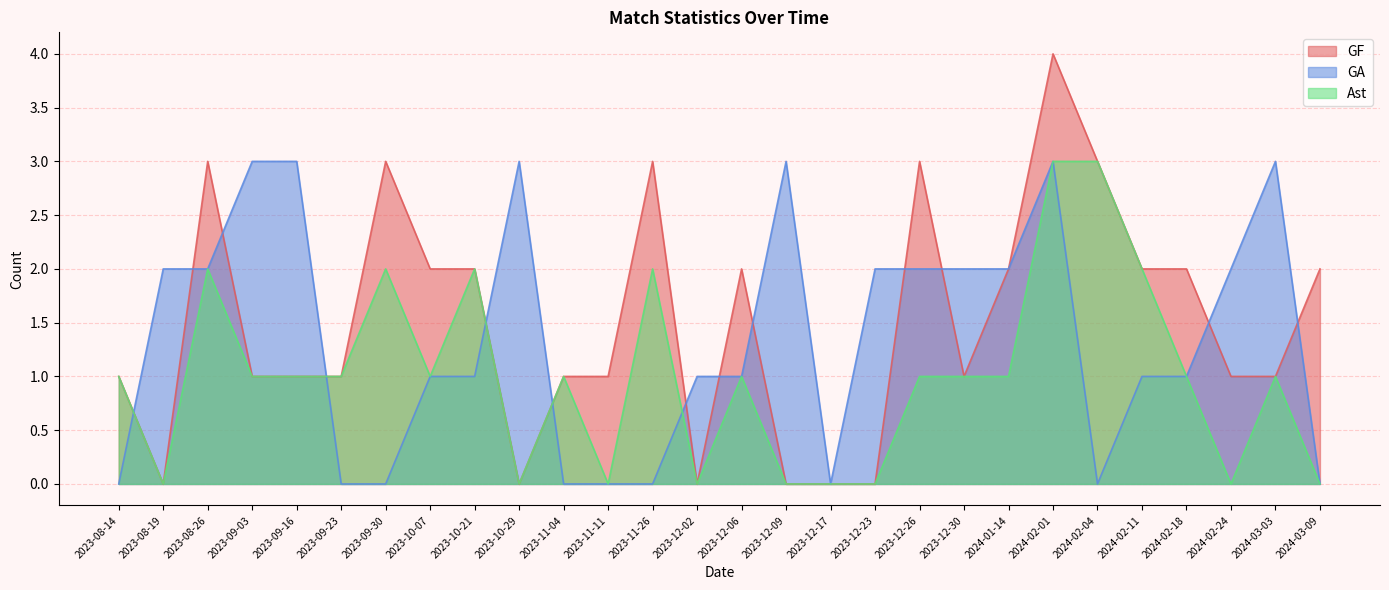

What is the total value across all series at 2023-12-09?

3